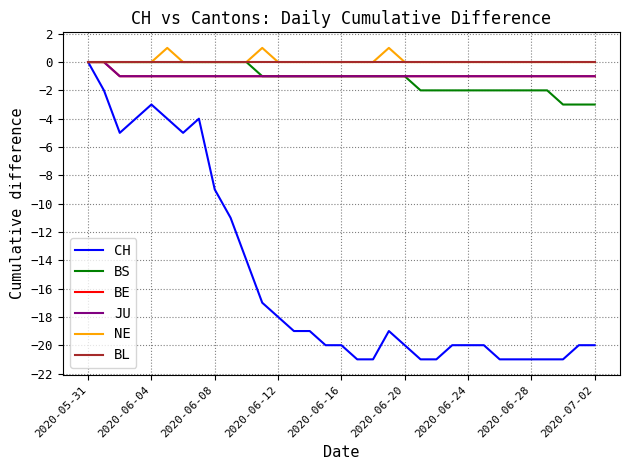

Does the chart have visible grid lines?

Yes